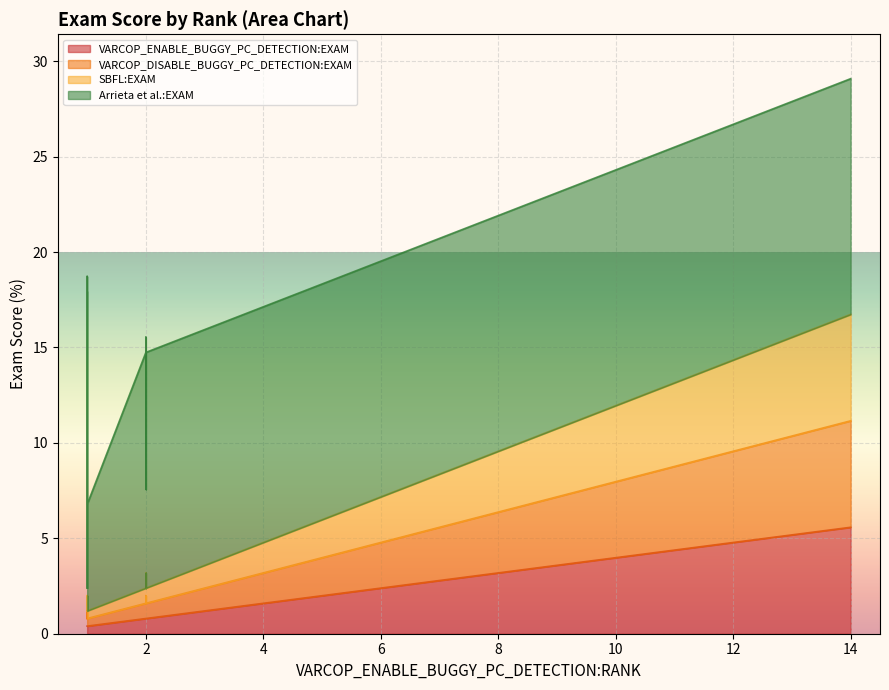

Which series has the widest spread of values?

Arrieta et al.:EXAM